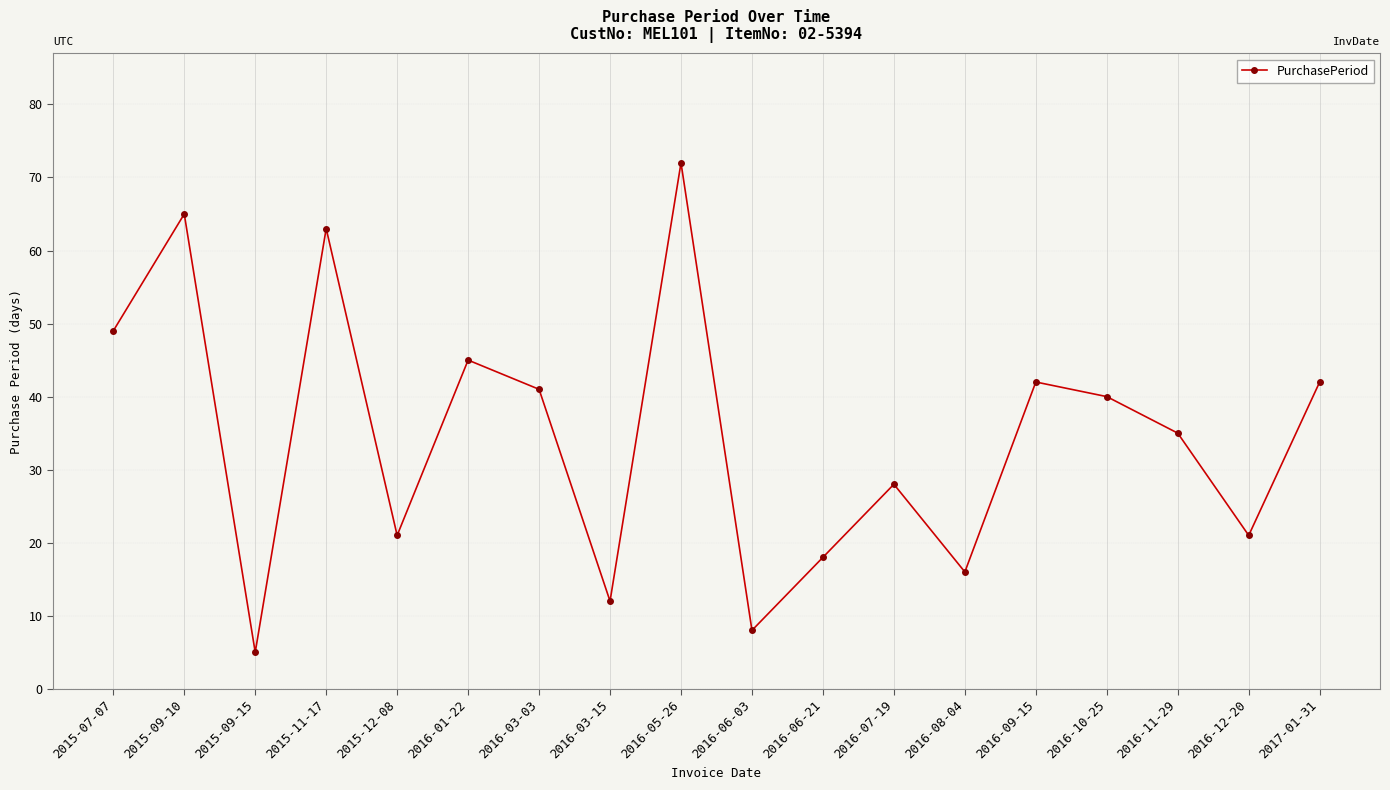

How many lines are shown in the chart?

1